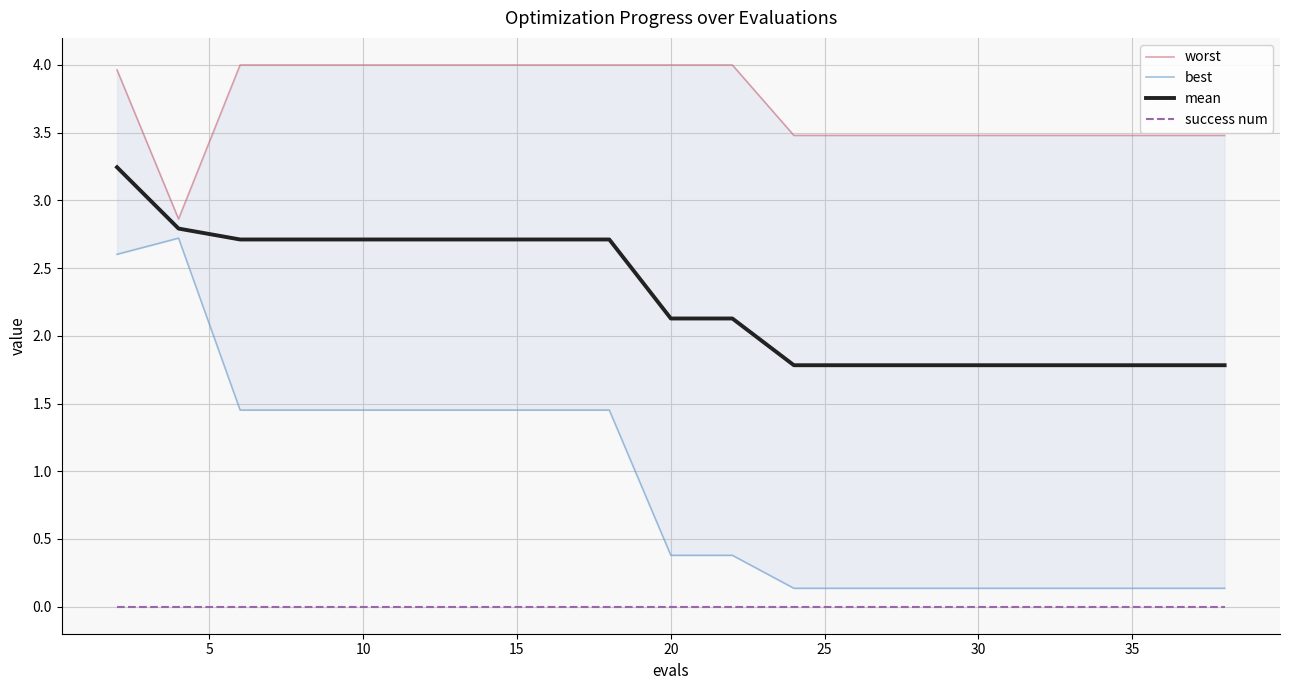

True or false: mean and success num cross at least once.

False